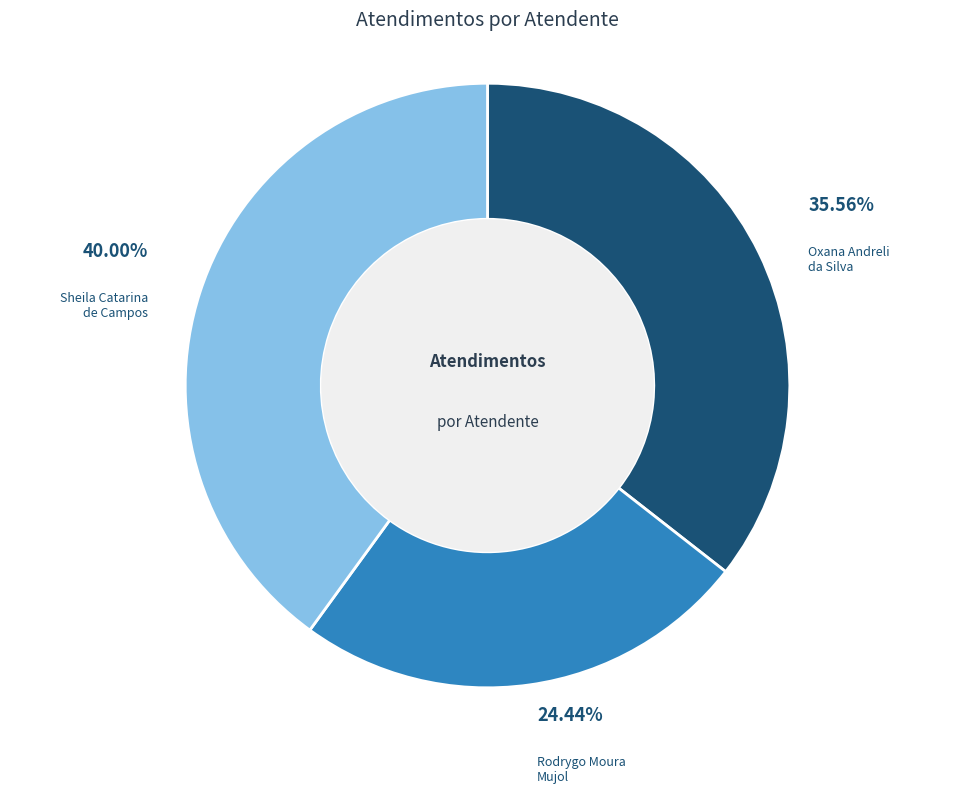

How many segments does this pie chart have?

3